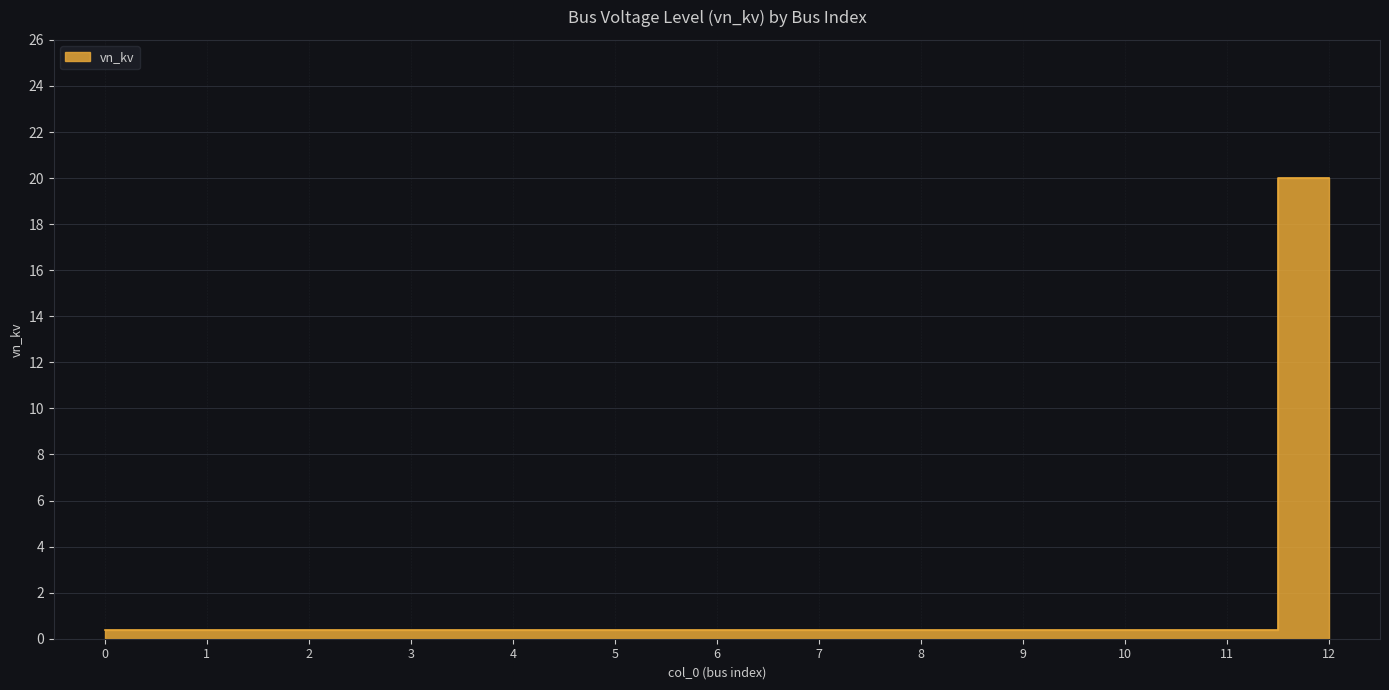

How many lines are shown in the chart?

1